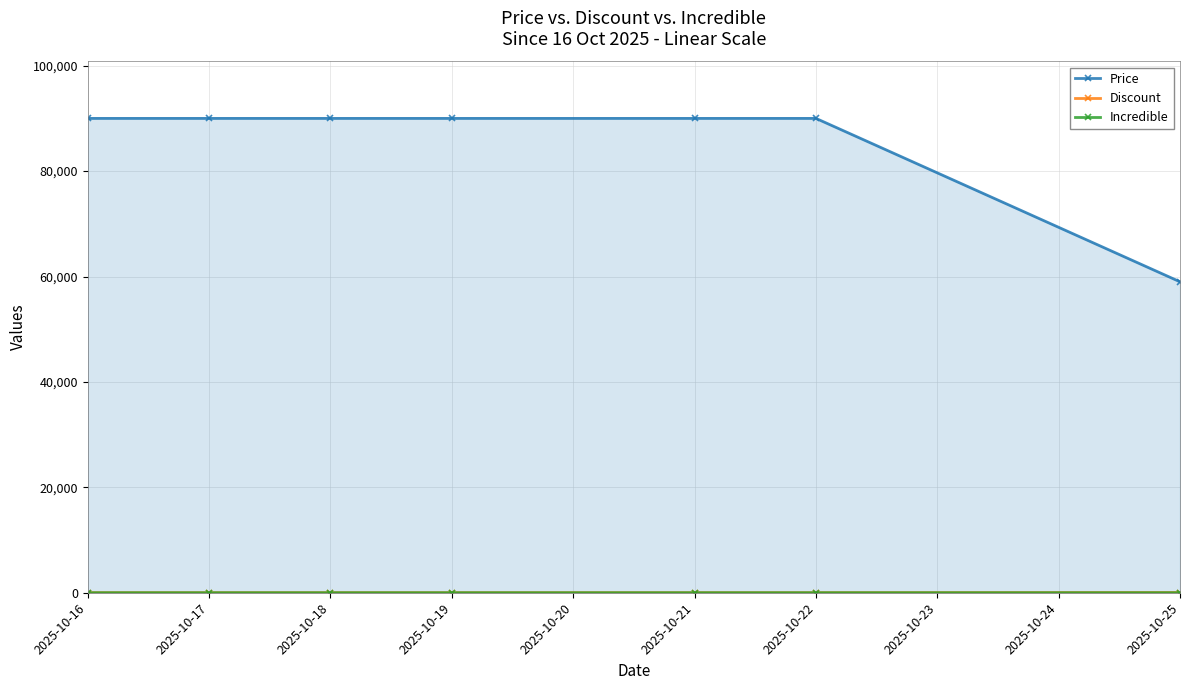

Which label corresponds to the largest value in the chart?

2025-10-16